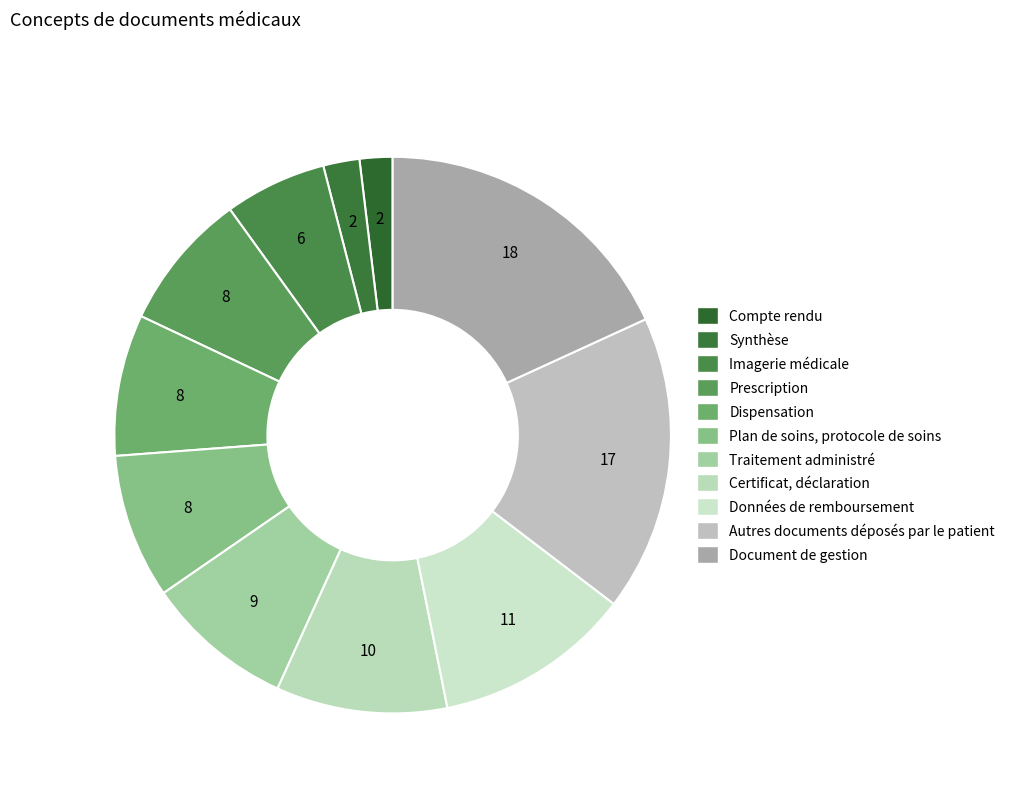

True or false: Dispensation accounts for 8% of the total.

True